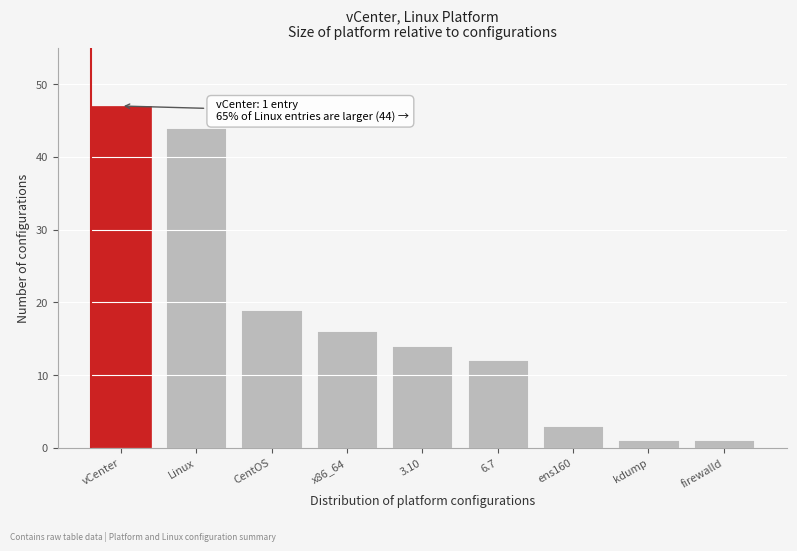

Reading left to right, extract all data points from this chart.

47	44	19	16	14	12	3	1	1